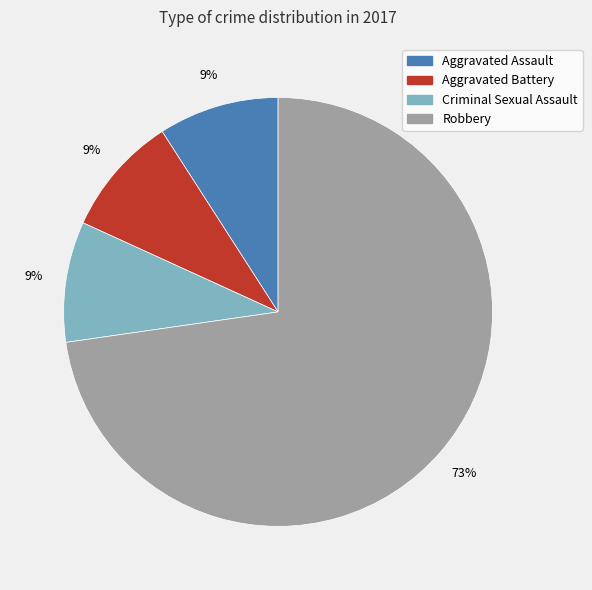

Between Criminal Sexual Assault and Robbery, which is larger?

Robbery